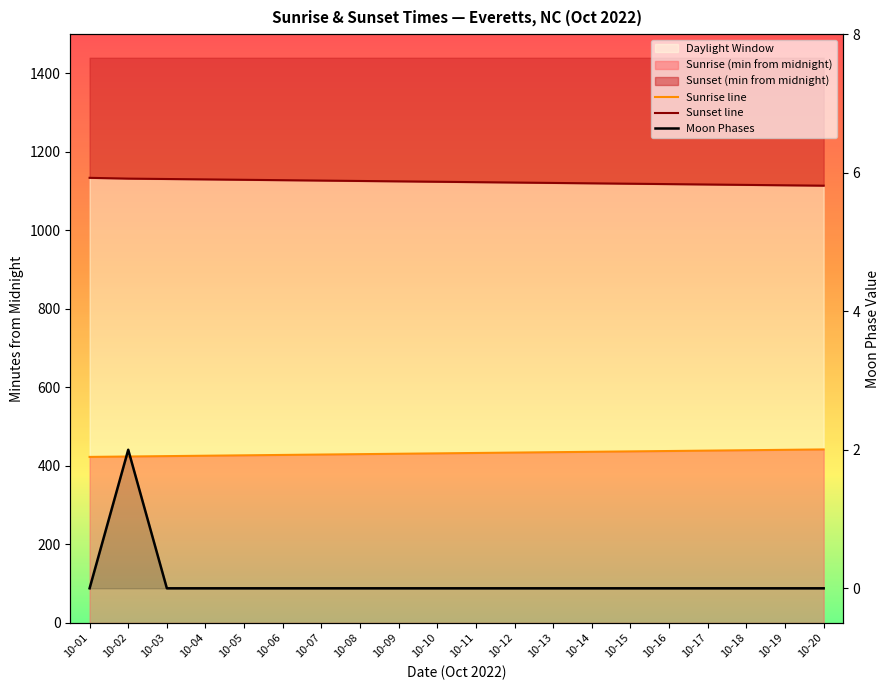

What is the spread (max minus min) of values at 10-05?

1129